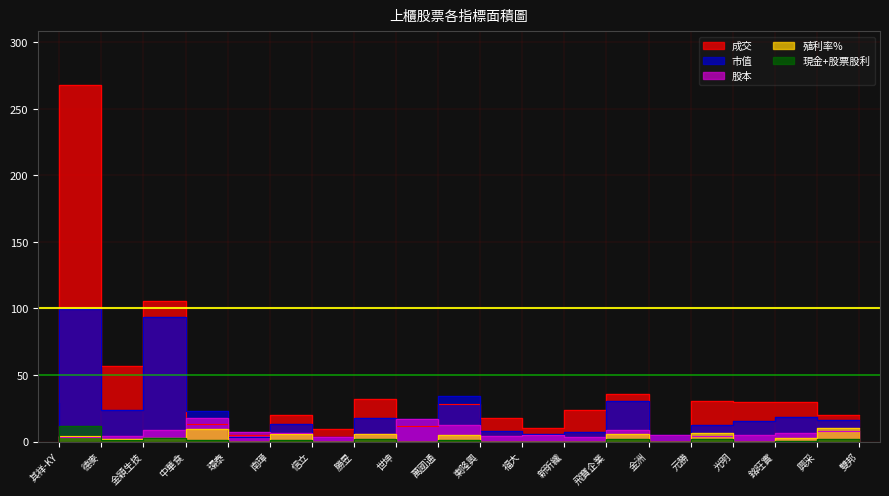

List the series in order of their peak value, highest first.

成交, 市值, 股本, 現金+股票股利, 殖利率%